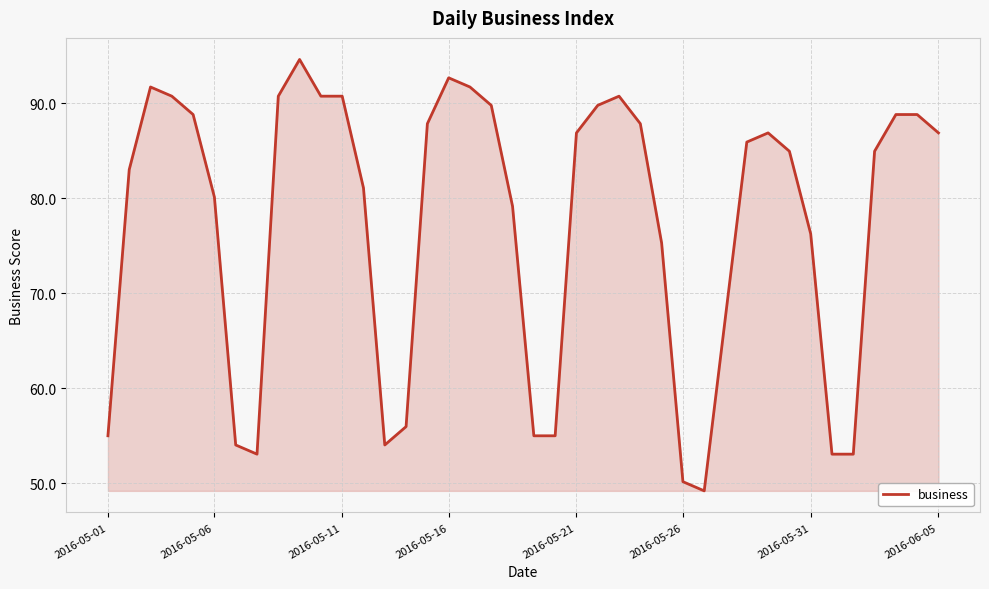

What is the minimum value shown in the chart?

49.2